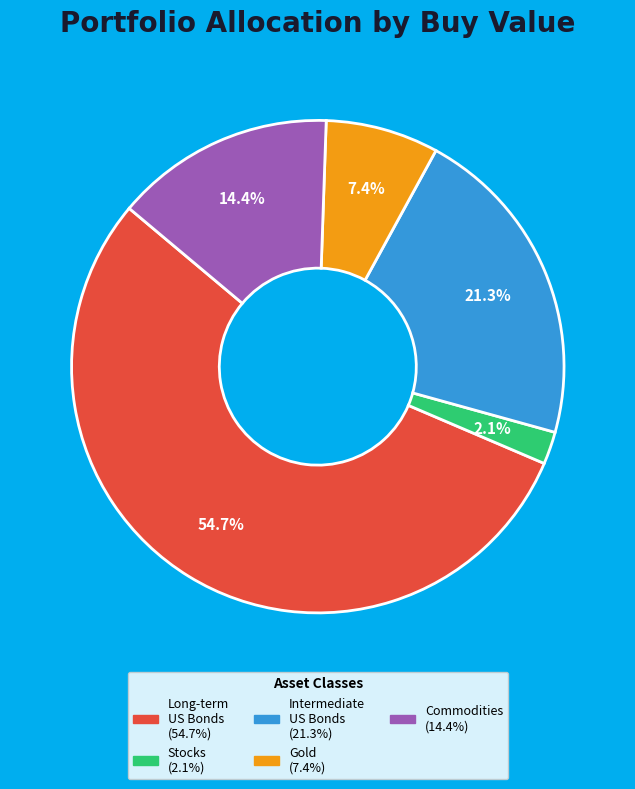

Is there any slice that represents more than half of the pie?

Yes